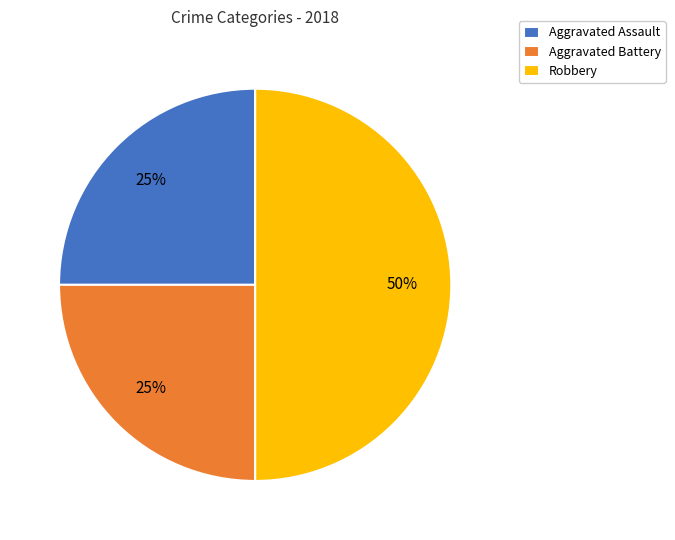

To the nearest percent, what is the difference between the largest and smallest slice percentages?

25%